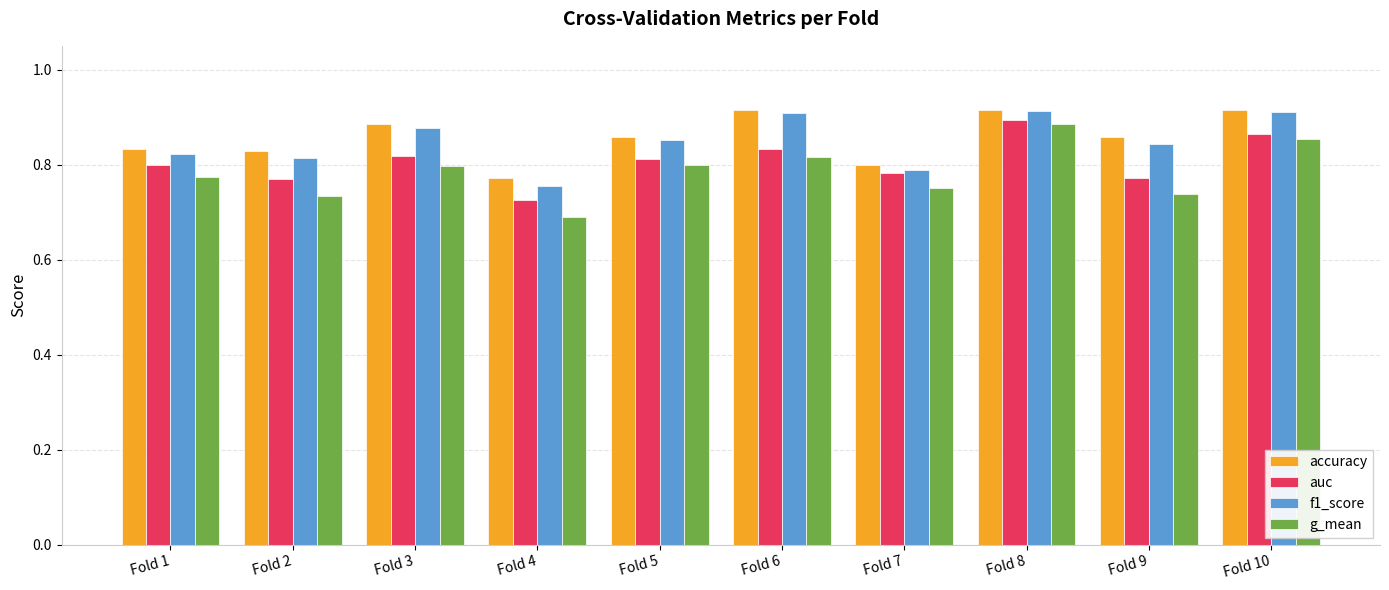

At which category is the sum across all series the highest?

Fold 8